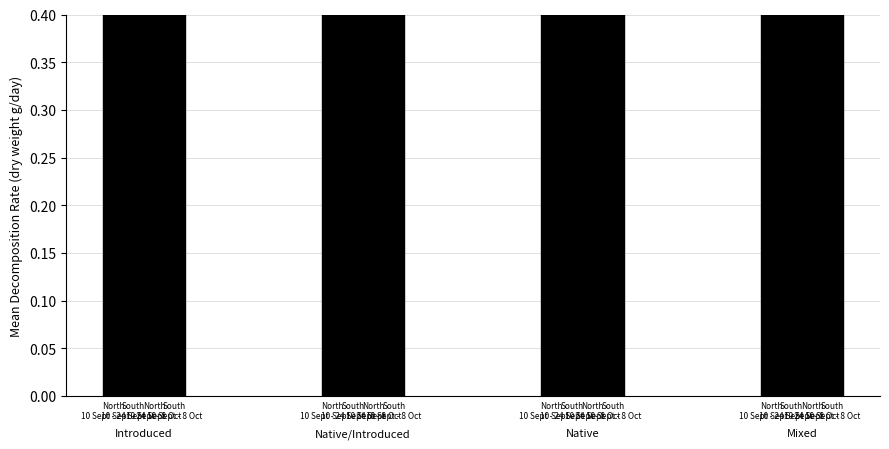

Approximately how many times larger is the value at North
10 Sept - 8 Oct compared to North
10 Sept - 24 Sept?

1.0